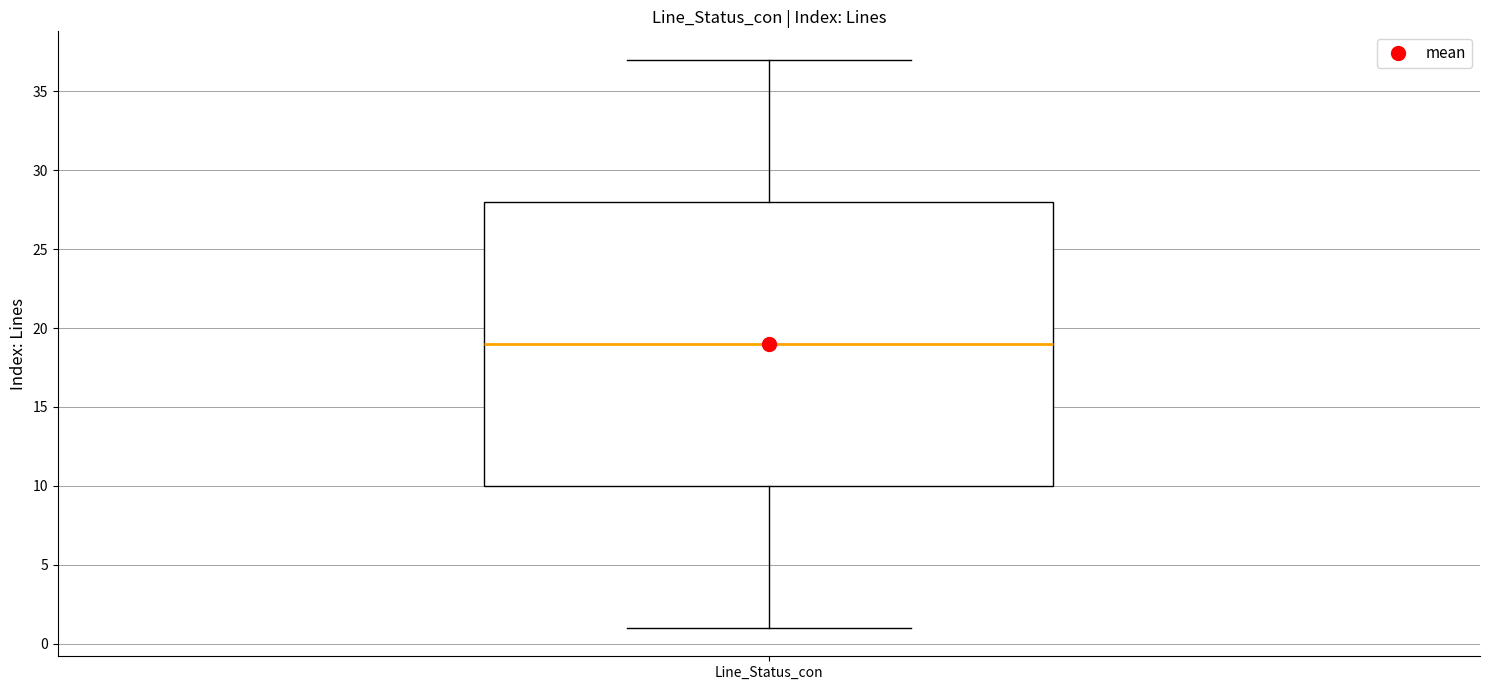

Where does the upper whisker of the box for Line_Status_con end on the y-axis? The values are not printed on the chart, so give them approximately, as read against the axis.

37